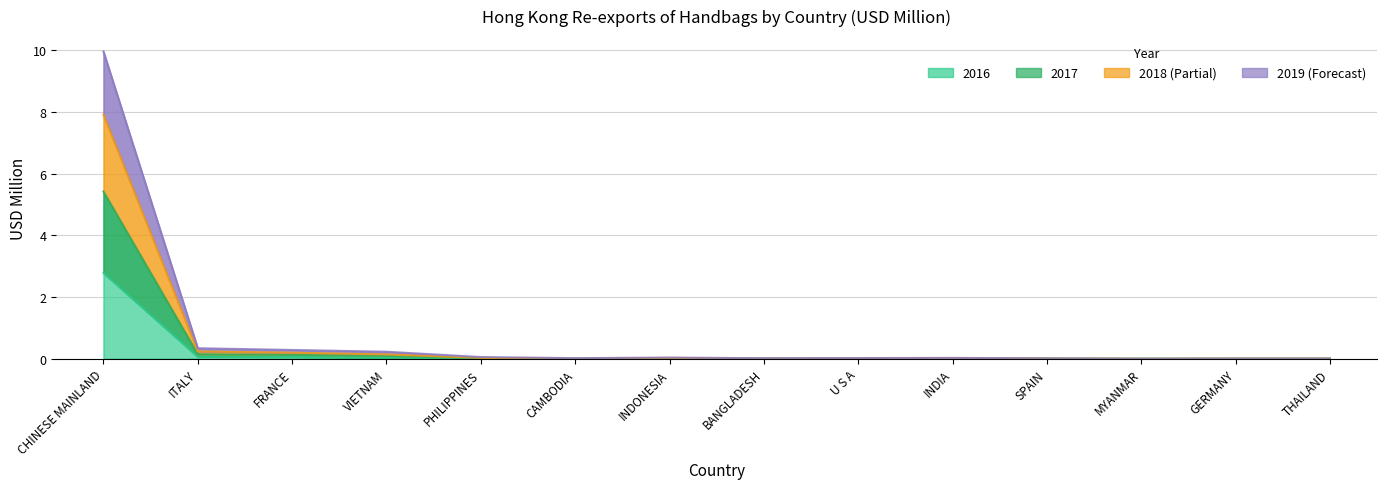

How many values in the 2016 series exceed 0?

12